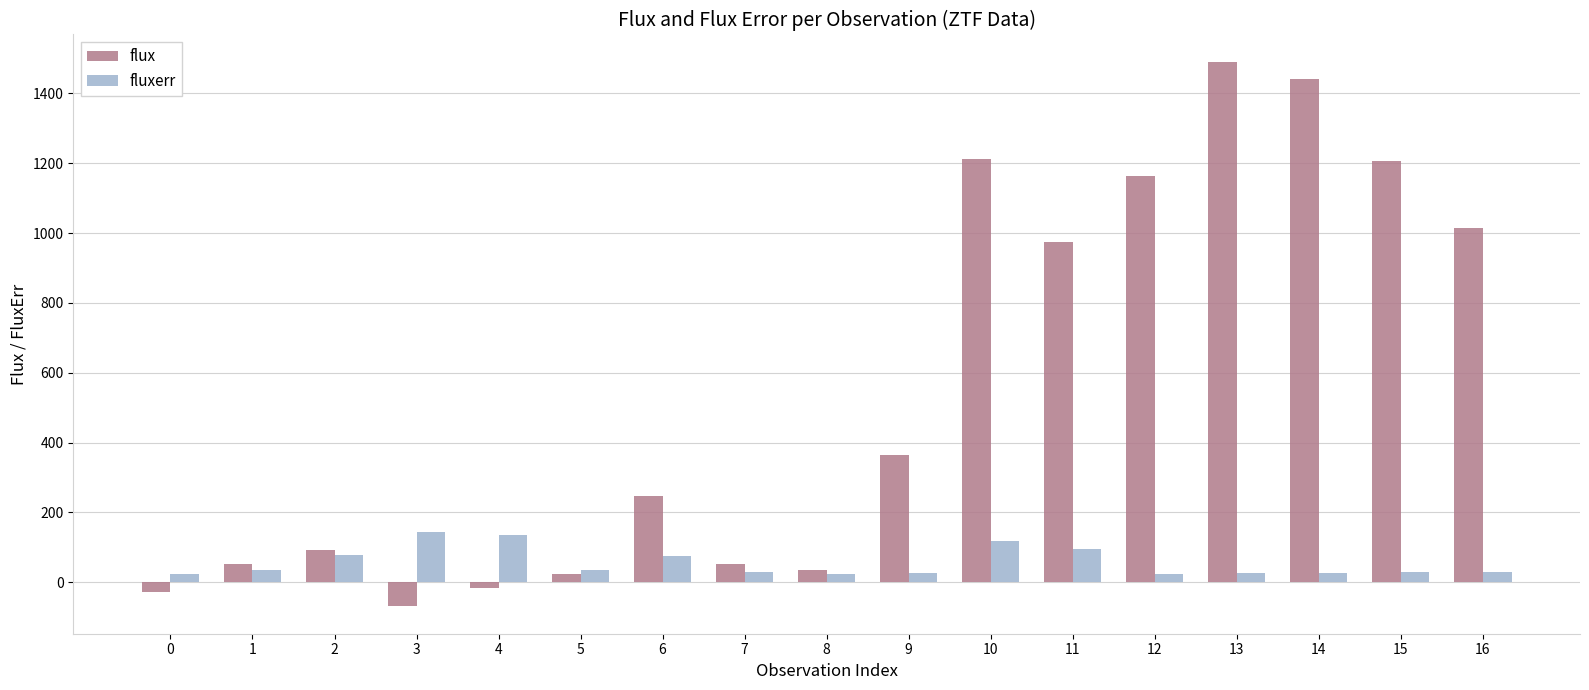

The value of flux at 15 is 1207.2. True or false?

True